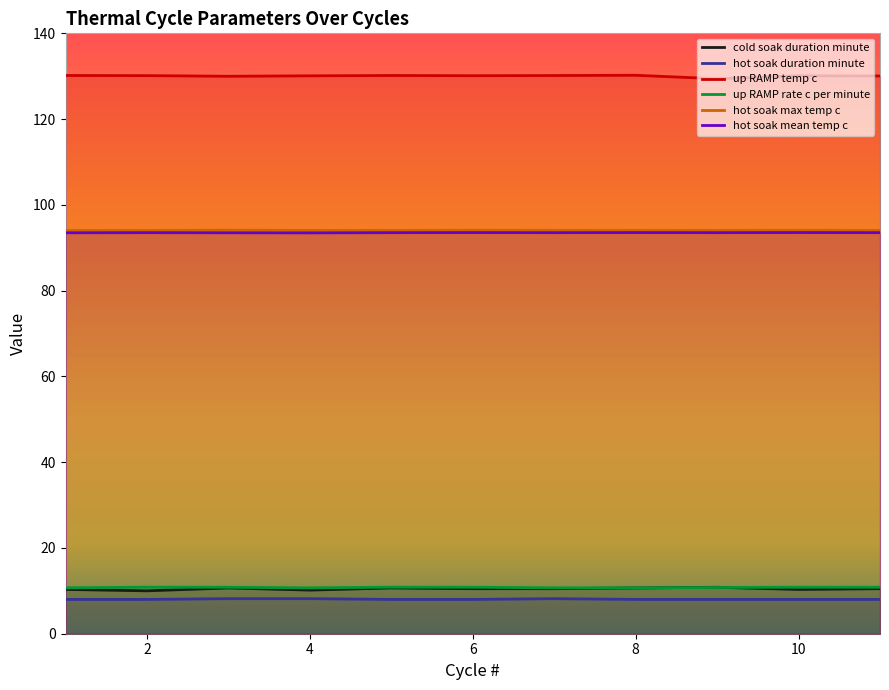

What is the maximum value shown in the chart?

130.2